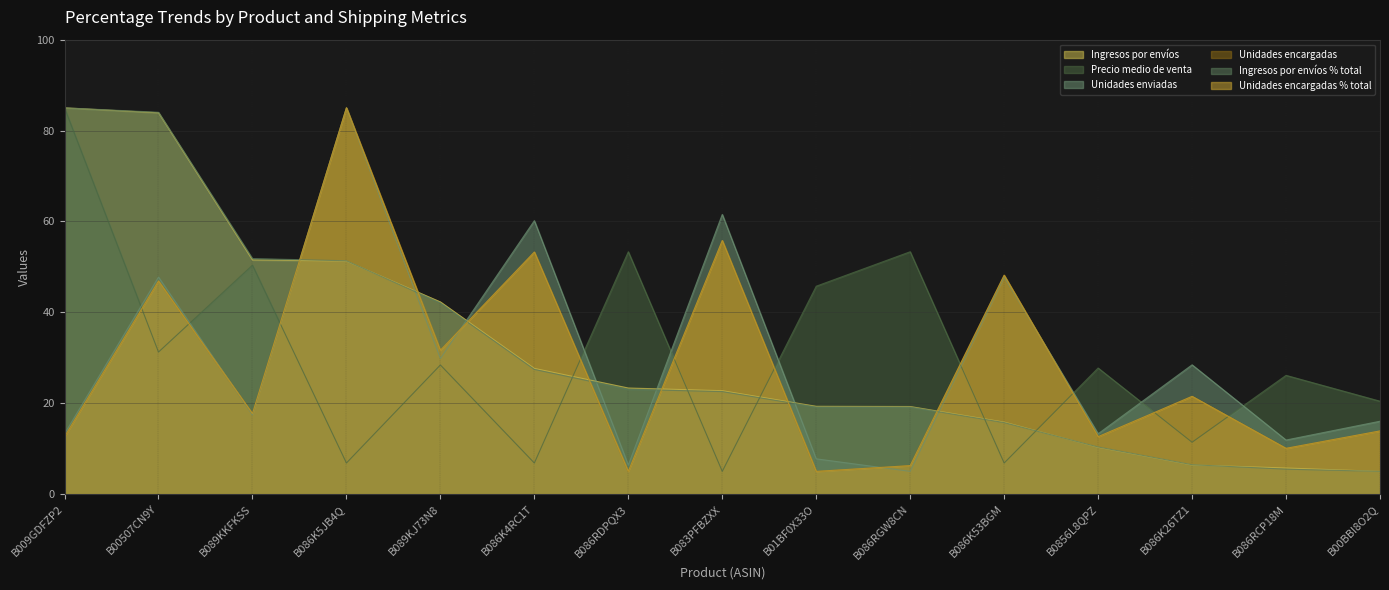

The value of Unidades enviadas at B086K26TZ1 is 28.4. True or false?

True